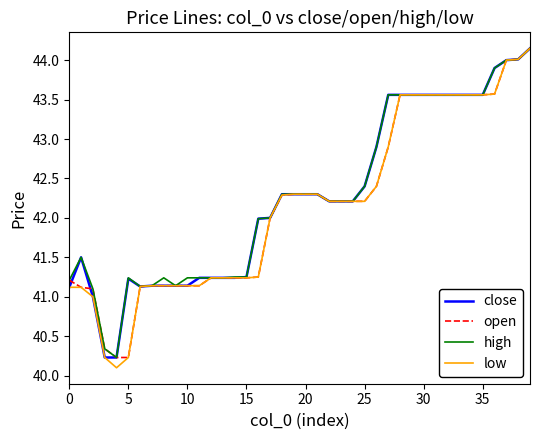

Does the chart display data point markers on the line(s)?

No